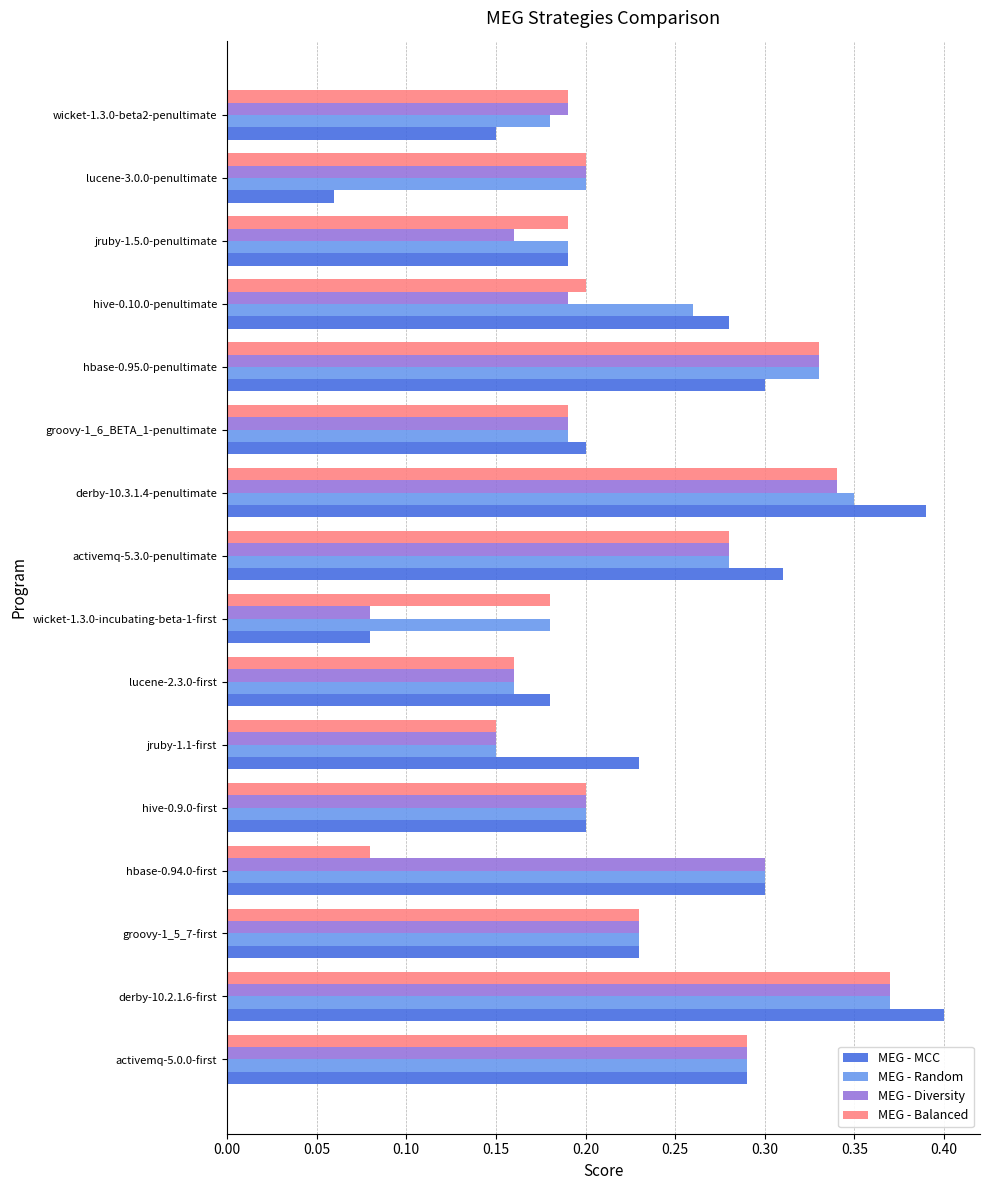

At how many categories does at least one series exceed 0?

16